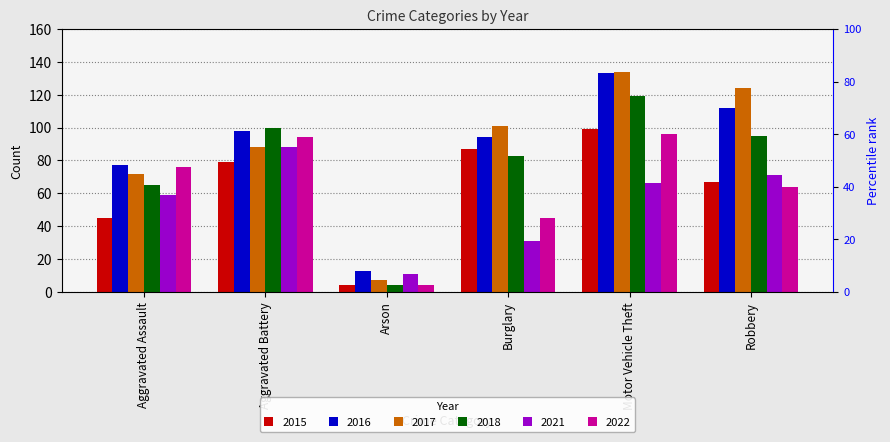

How many bars are there in total?

36